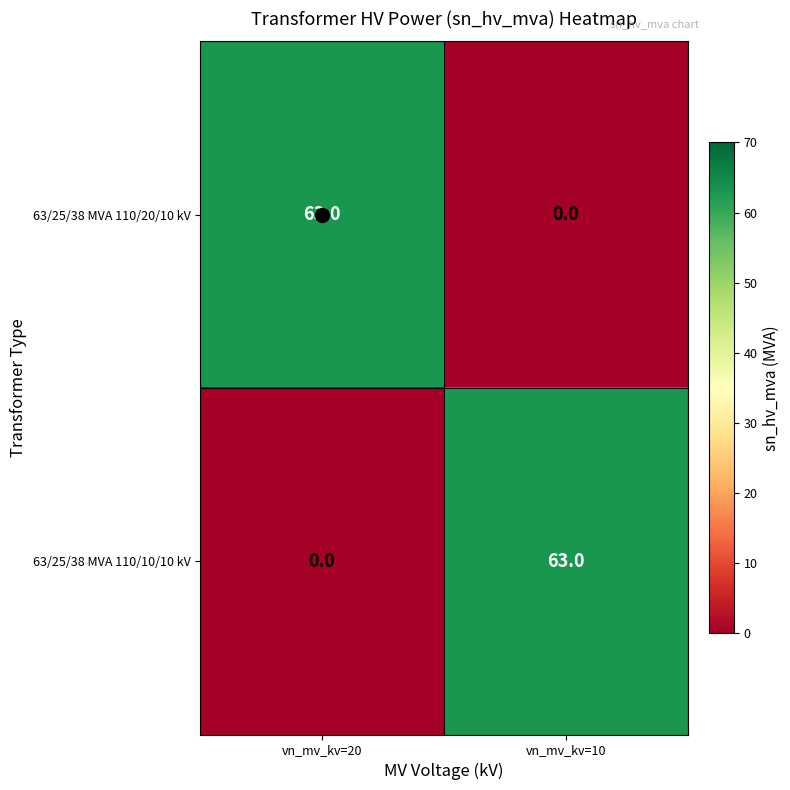

Count the number of data series in this chart.

2